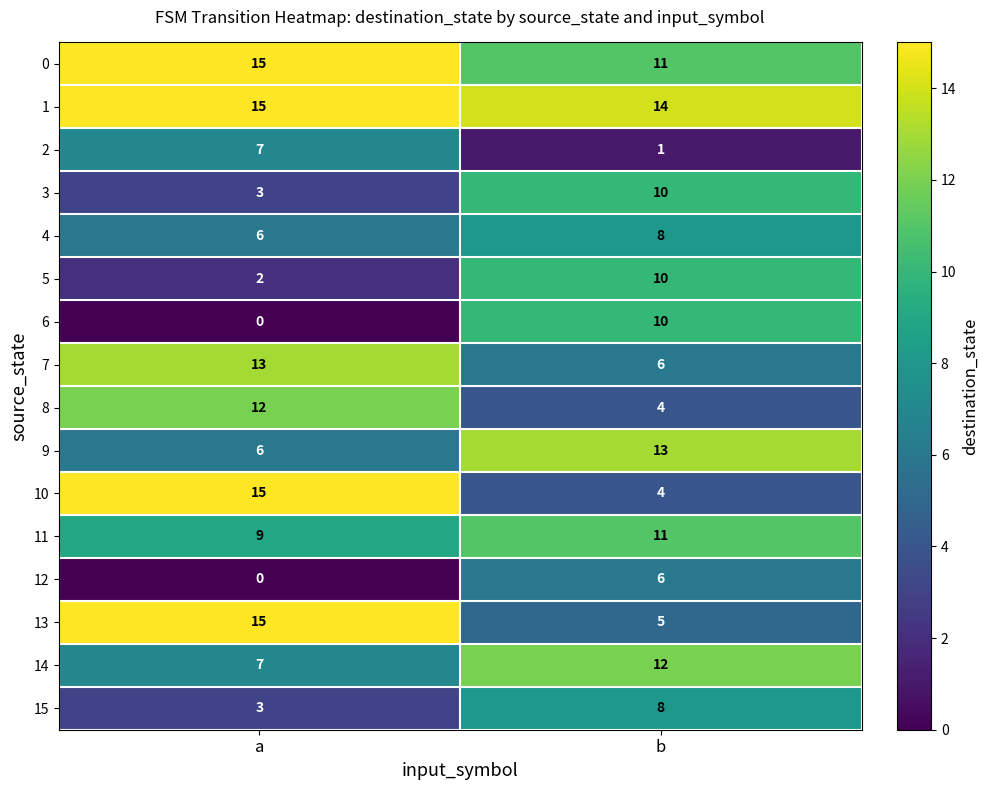

What is the sum of all 13 values?

20